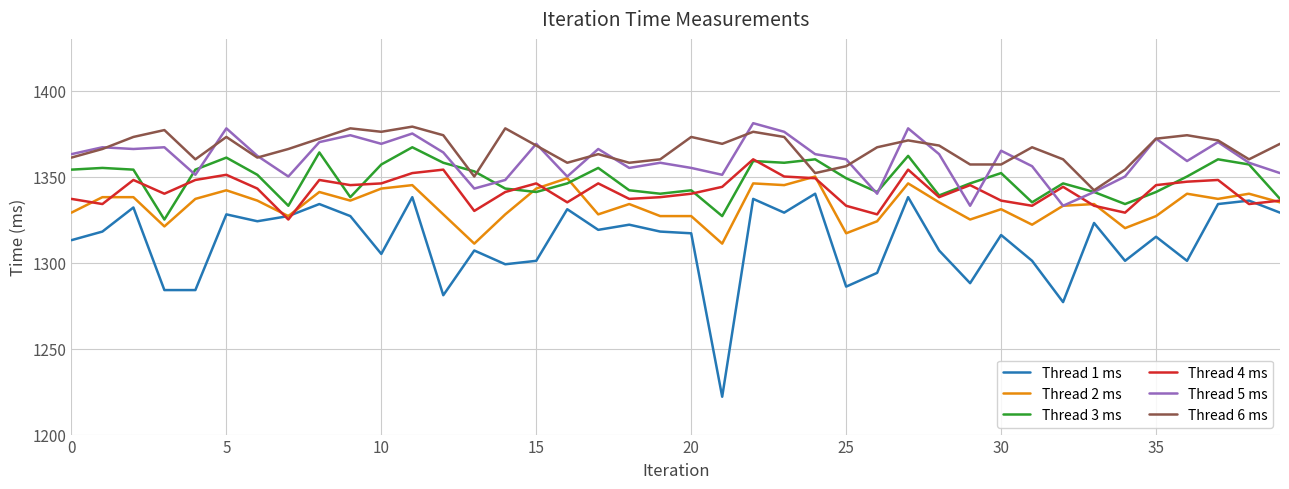

True or false: Thread 1 ms and Thread 3 ms cross at least once.

False